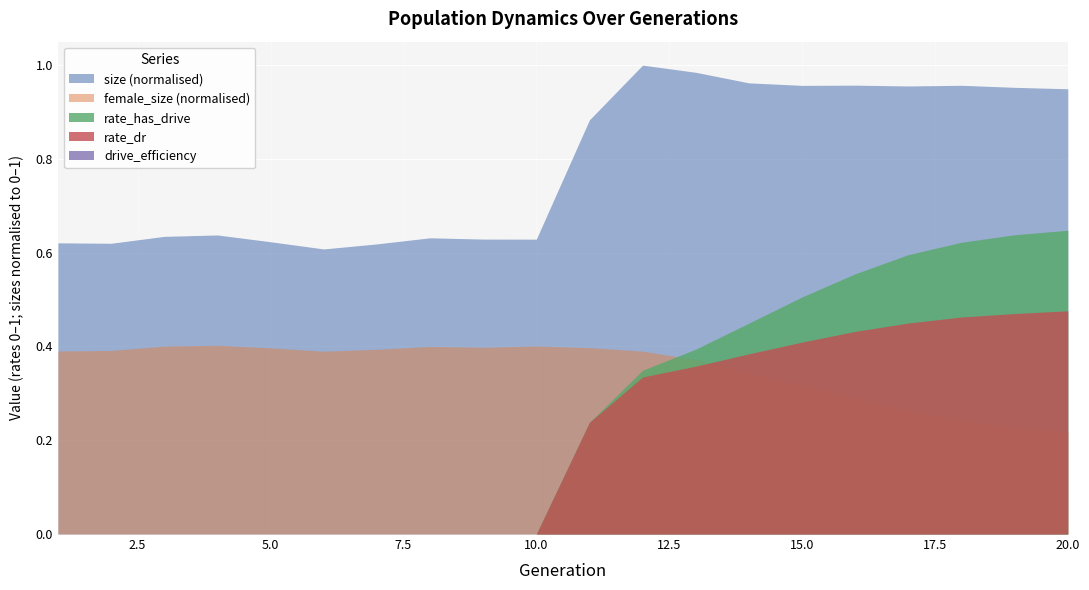

Which series has the largest total across all categories?

size (normalised)